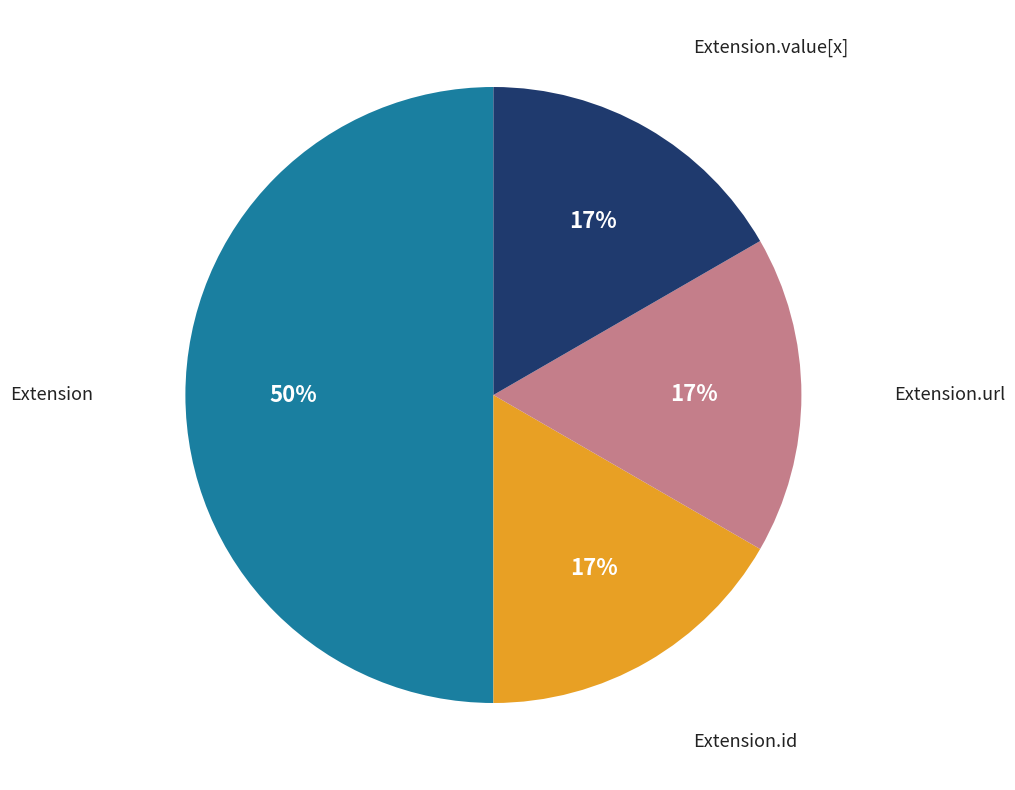

To the nearest percent, what is the difference between the largest and smallest slice percentages?

33%